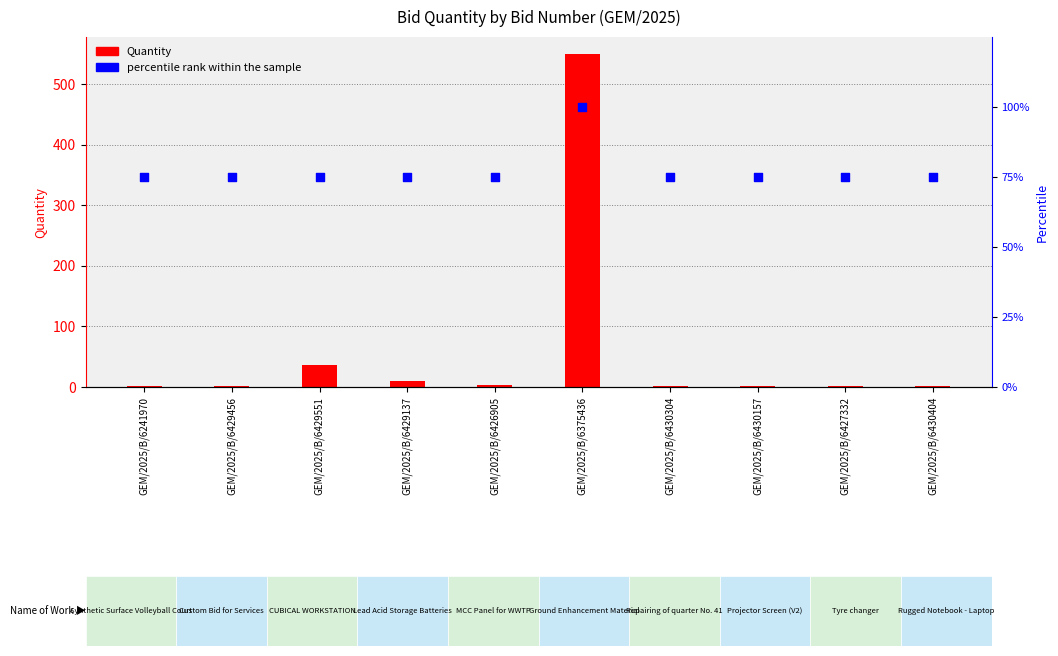

Which series has the largest Y range (max minus min)?

Quantity